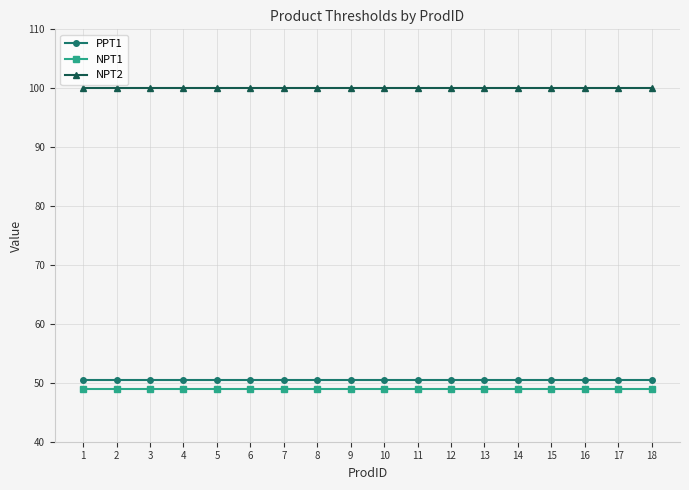

True or false: NPT2 has a value of 100.0 at 2.

True